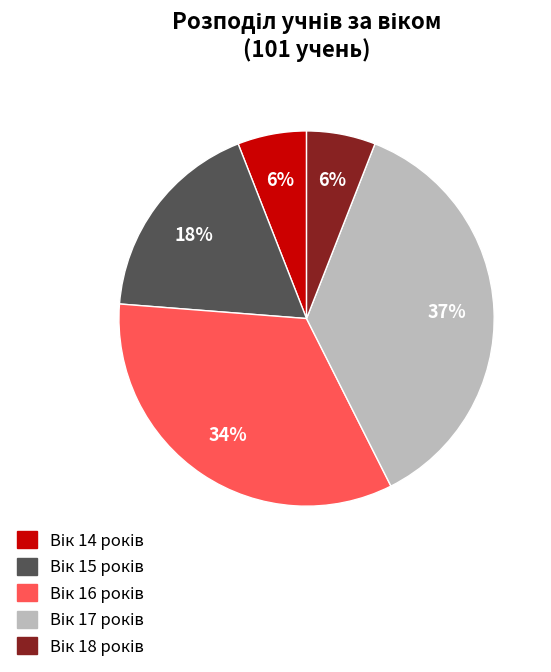

Does any single category account for the majority?

No